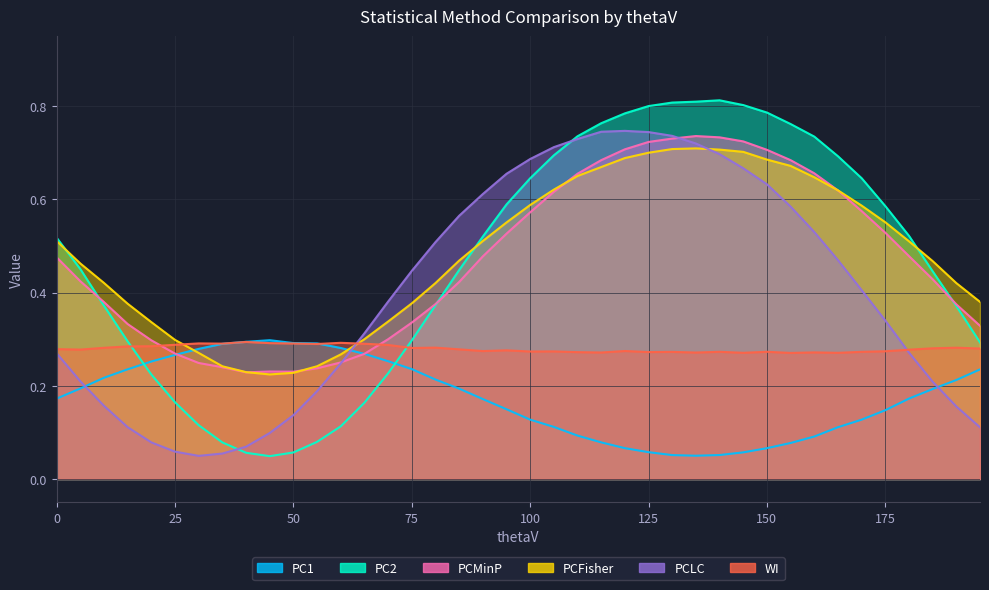

Between which two adjacent categories do PCMinP and PC2 first intersect?

5 and 10